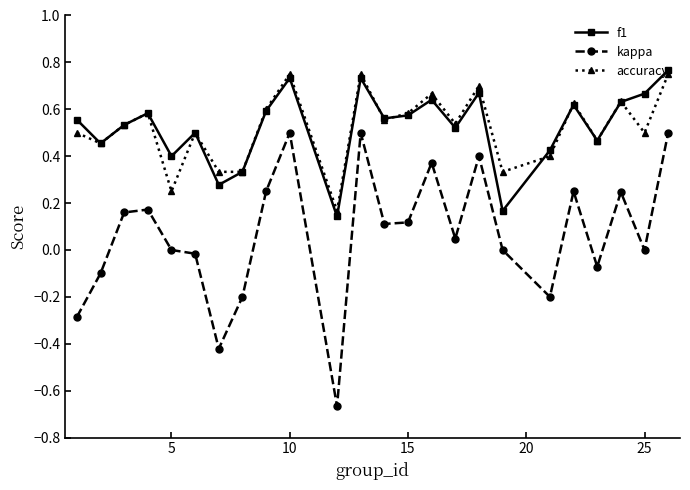

True or false: accuracy and kappa intersect in this chart.

False